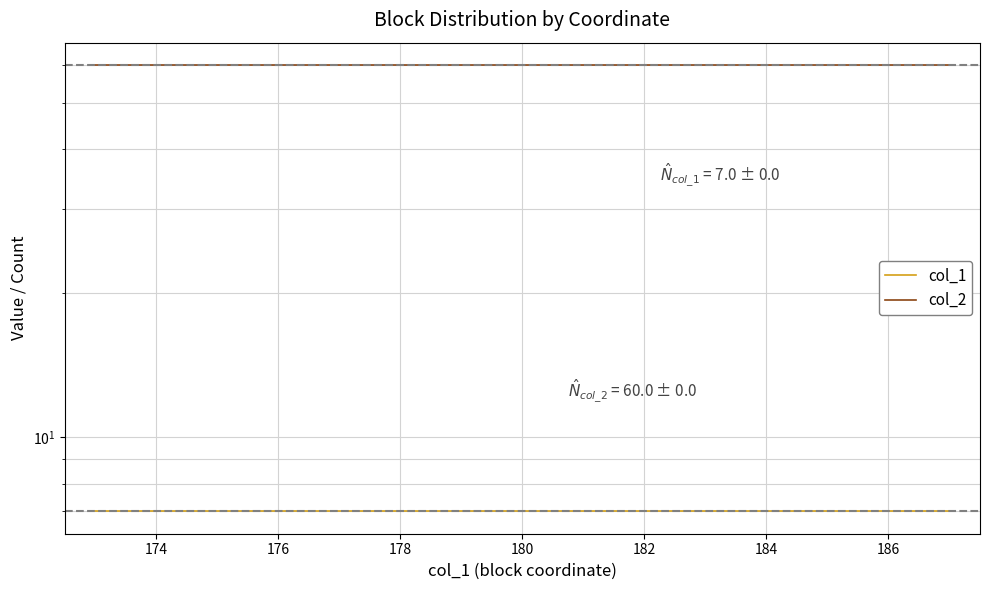

Rank the series by their maximum value, from lowest to highest.

col_1, col_2